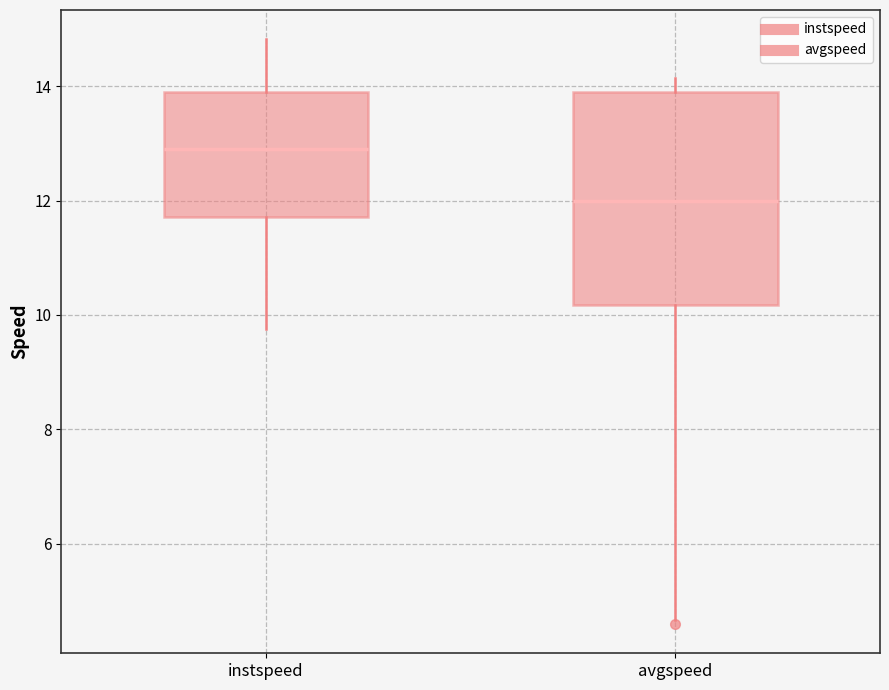

Reading left to right, read every box against the y-axis: the position of its median line, the range the box covers, and the ends of its whiskers. The values are not printed on the chart, so give them approximately, as read against the axis.

instspeed: median 13.0, box 11.8 to 13.8, whiskers 9.8 to 14.8
avgspeed: median 12.0, box 10.2 to 13.8, whiskers 4.6 to 14.2